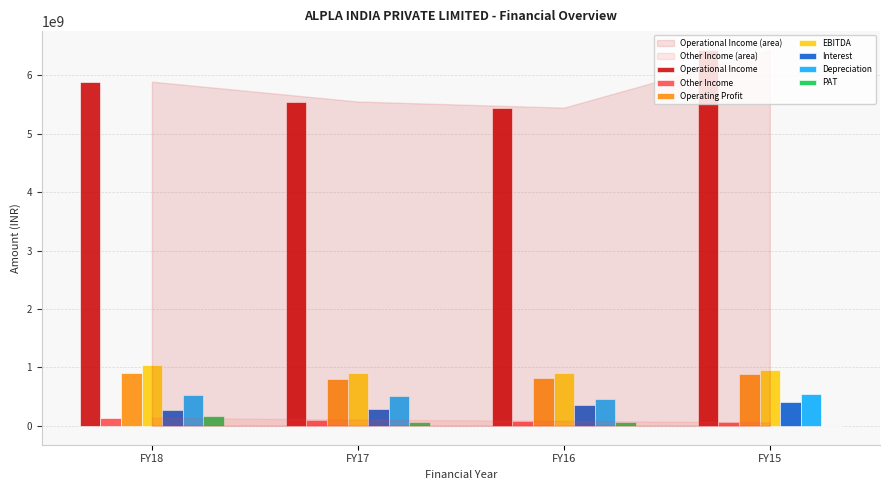

Which series has the largest total across all categories?

Operational Income